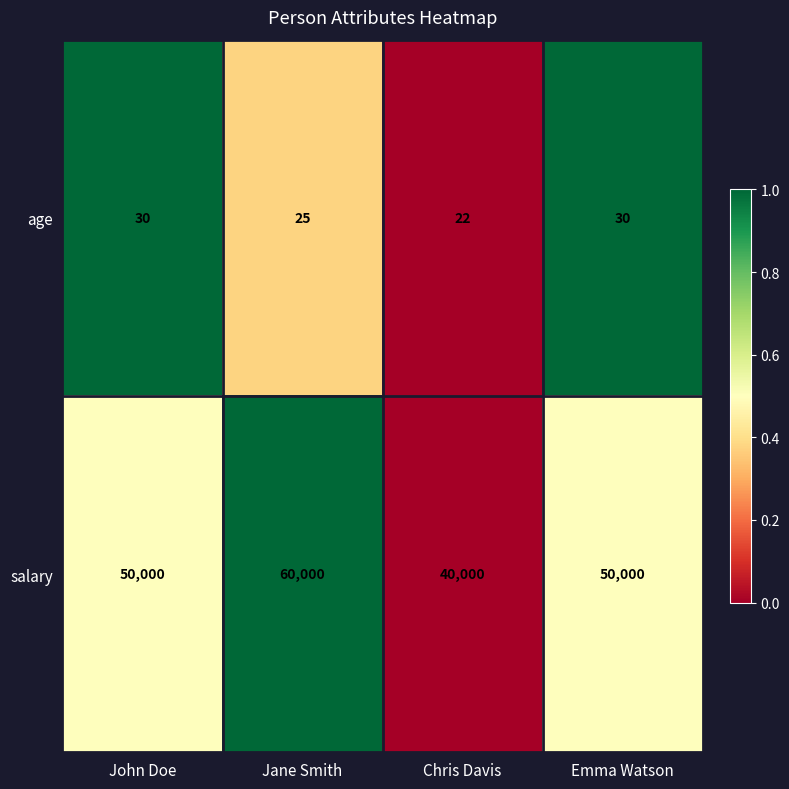

At John Doe, list the series in order from smallest to largest.

age, salary